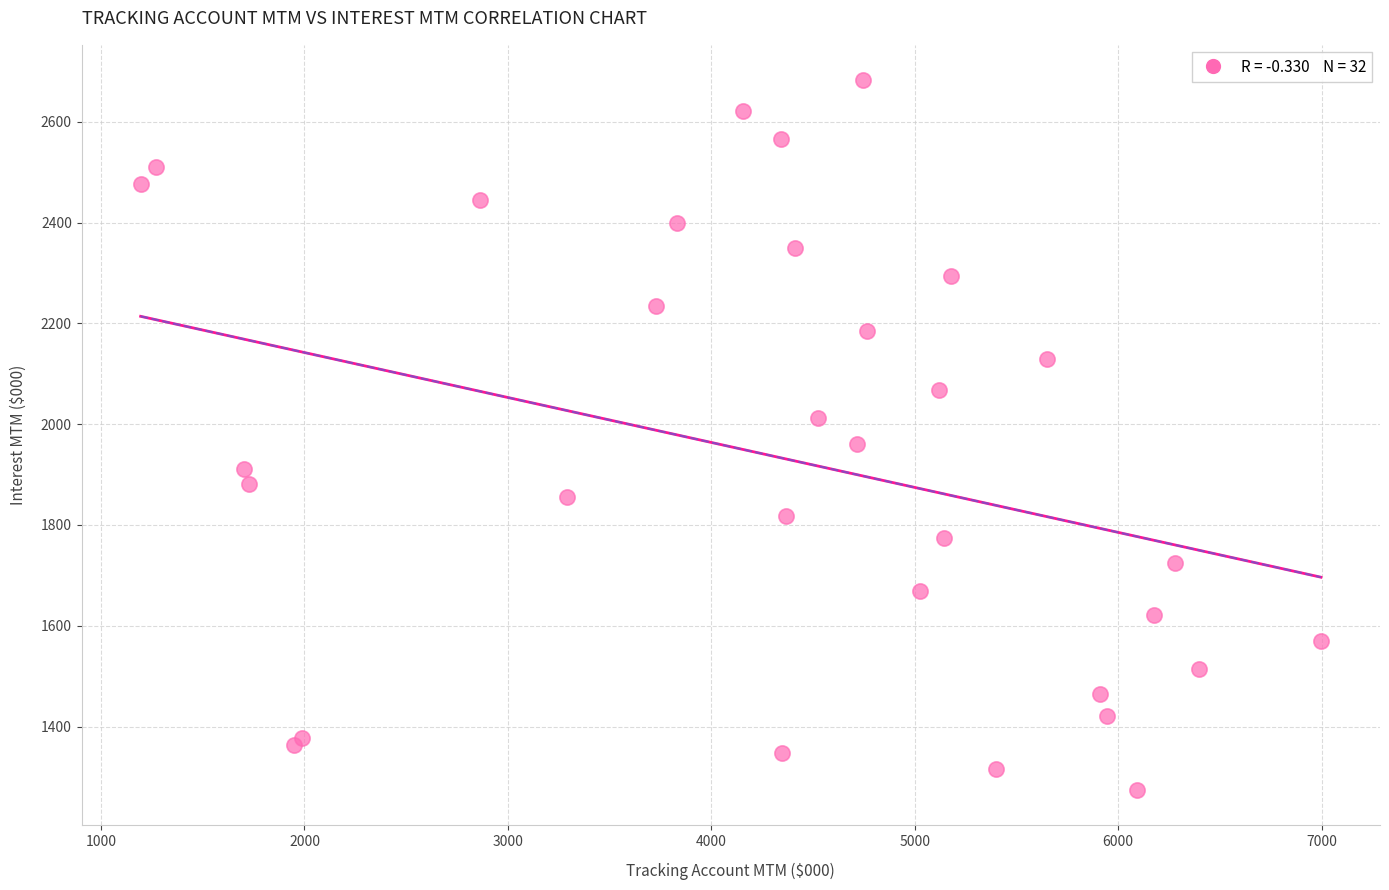

What Y value in the scatter plot is closest to 1978?

1961.4